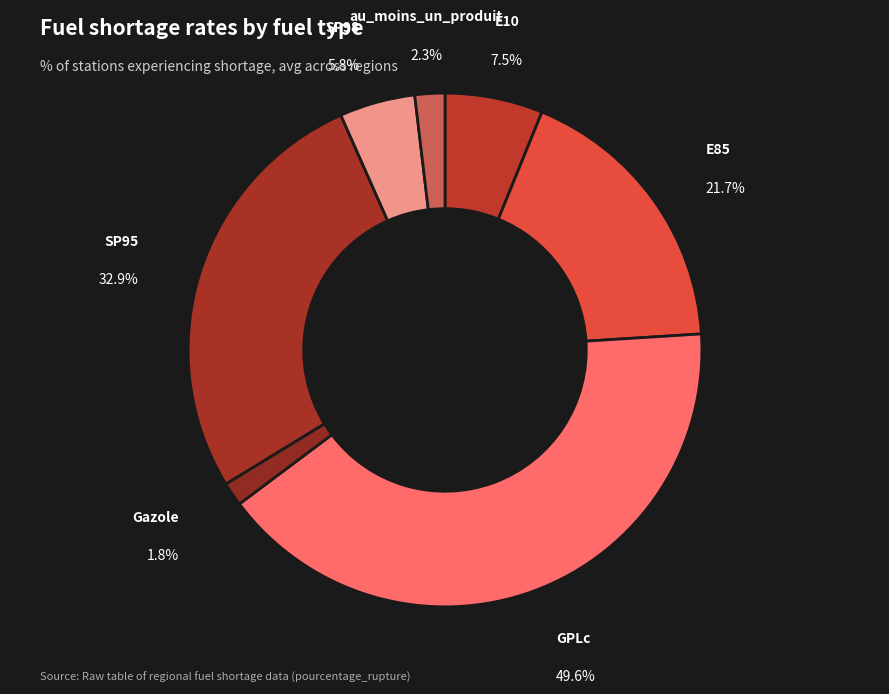

To the nearest percent, what percentage of the pie is Gazole?

1%